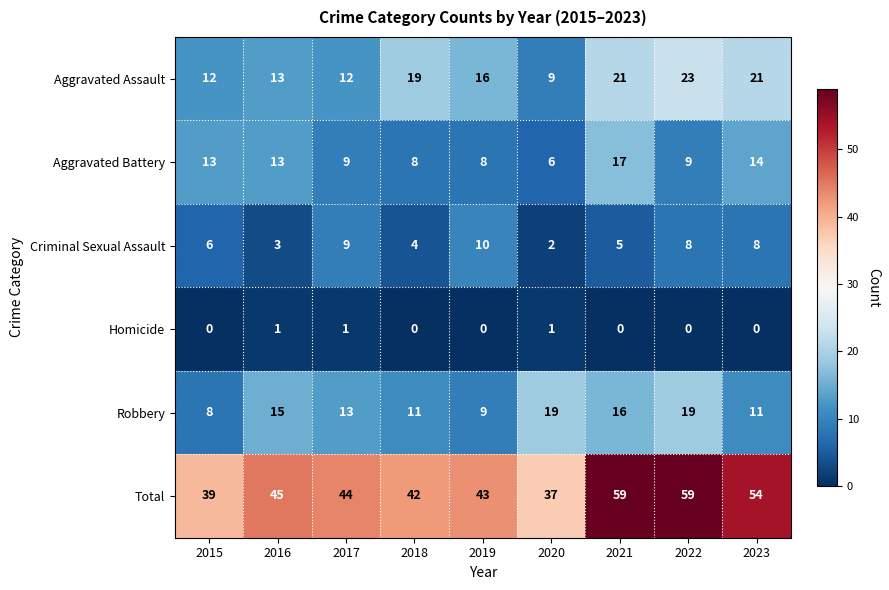

Rank the series at 2020 from lowest to highest value.

Homicide, Criminal Sexual Assault, Aggravated Battery, Aggravated Assault, Robbery, Total